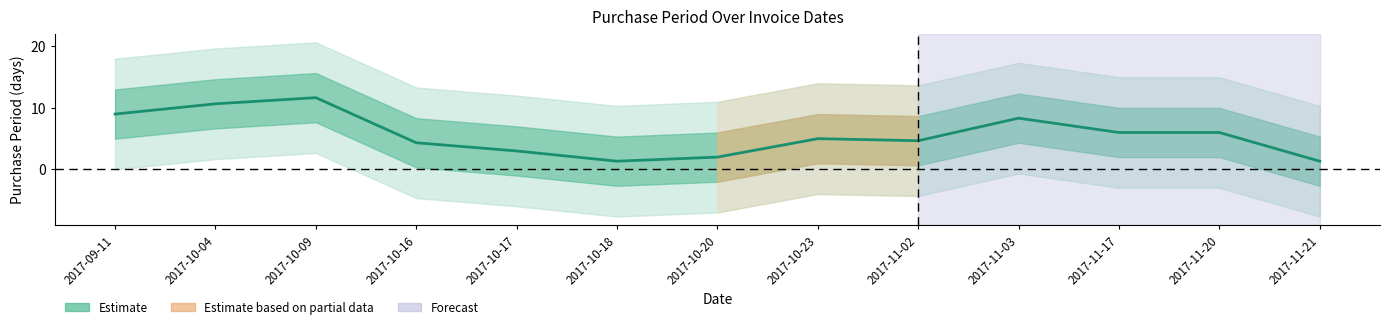

Reading left to right, extract all data points from this chart.

9.0	10.7	11.7	4.3	3.0	1.3	2.0	5.0	4.7	8.3	6.0	6.0	1.3